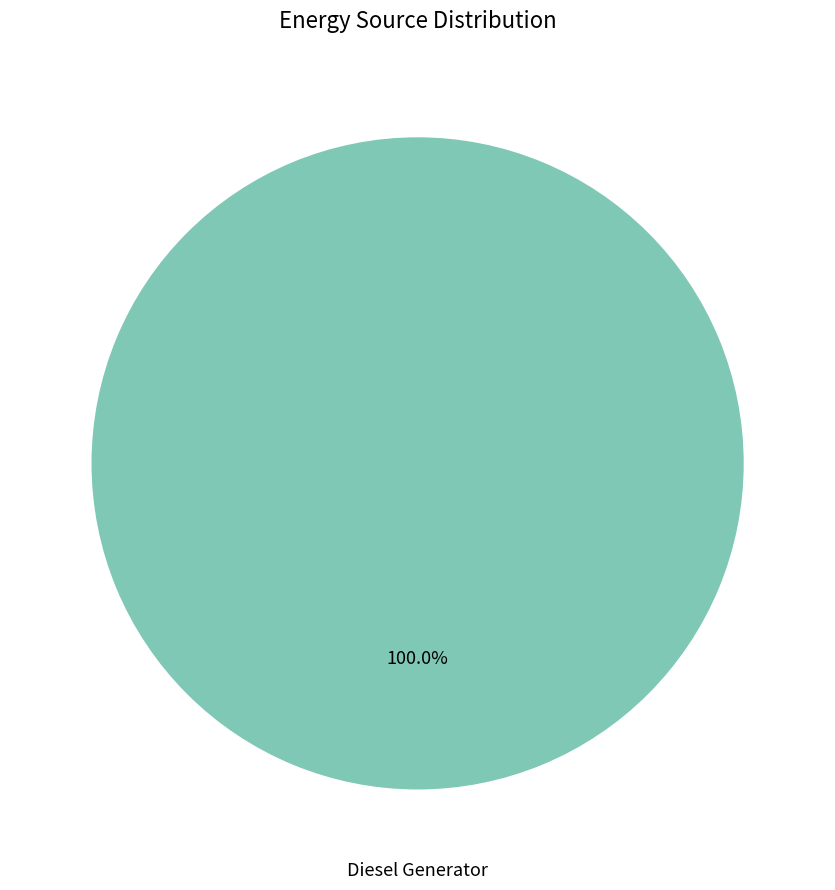

Does any single category account for the majority?

Yes